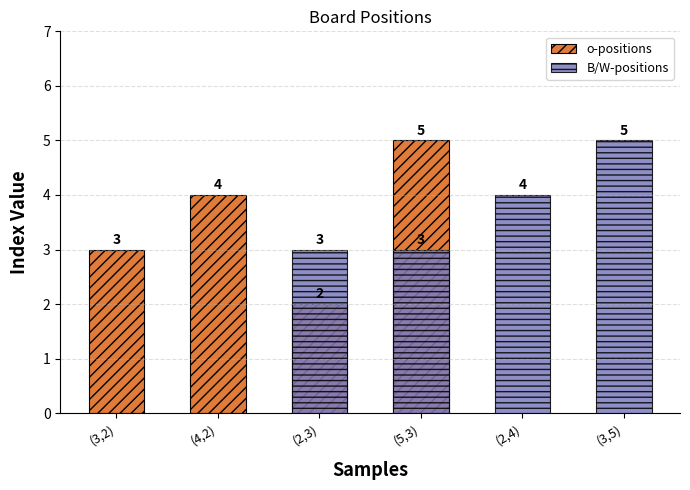

What are all the series names shown in the legend?

o-positions, B/W-positions